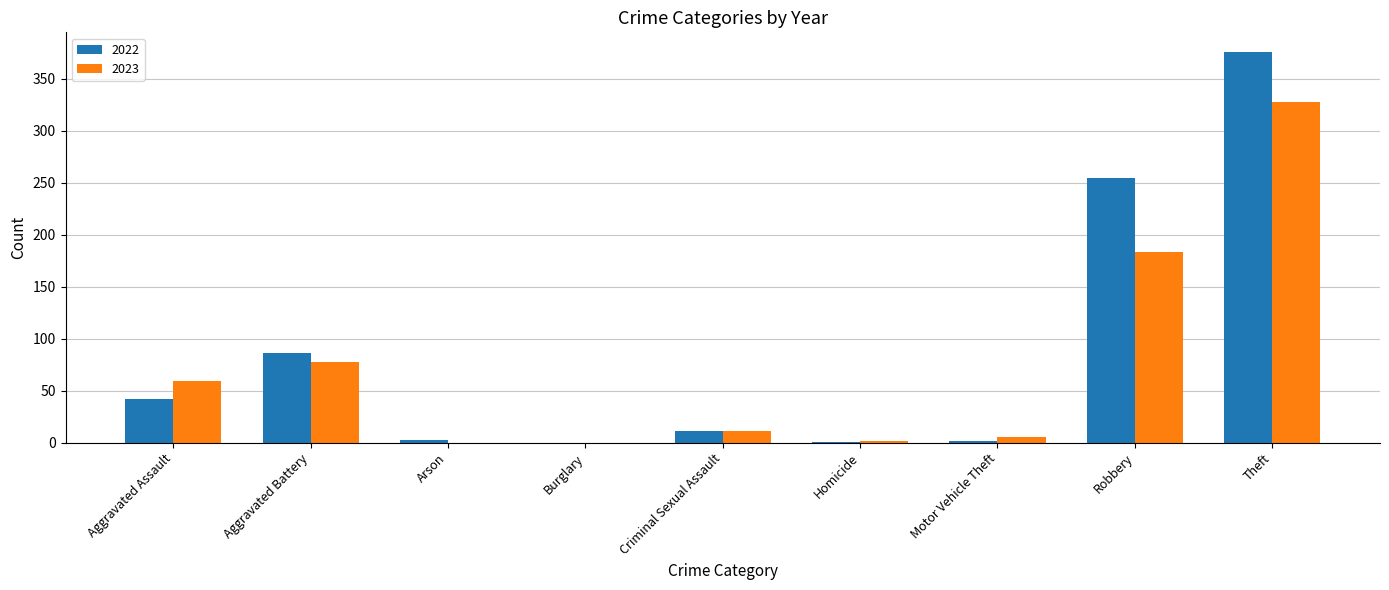

Read the 2022 value at Aggravated Battery.

86